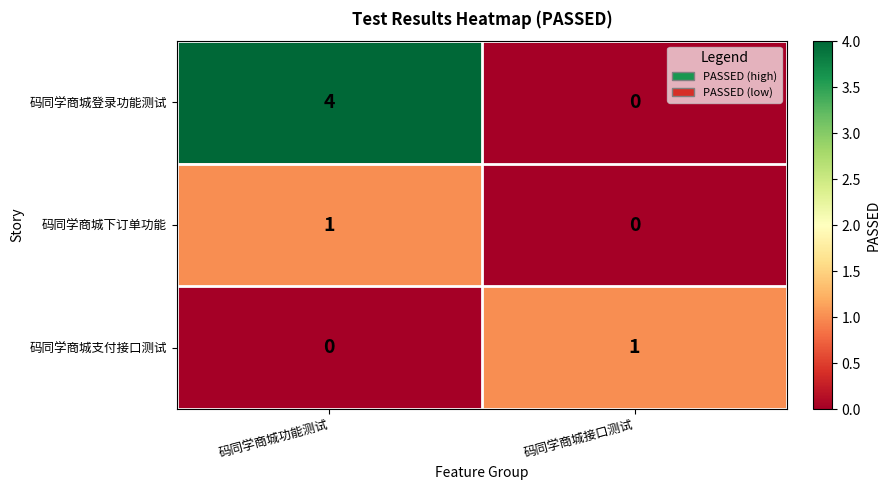

What is the sum of the 码同学商城登录功能测试 values at 码同学商城接口测试 and 码同学商城功能测试?

4